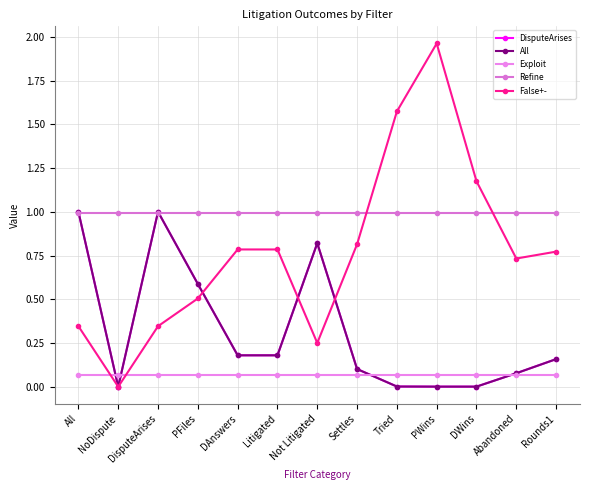

True or false: False+- has more than 1 points higher than both neighbors.

False